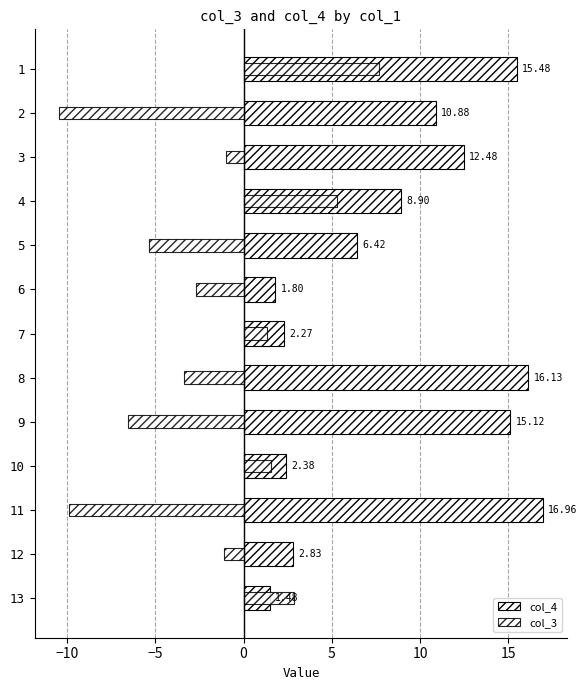

Rank the series by their average value, from highest to lowest.

col_4, col_3